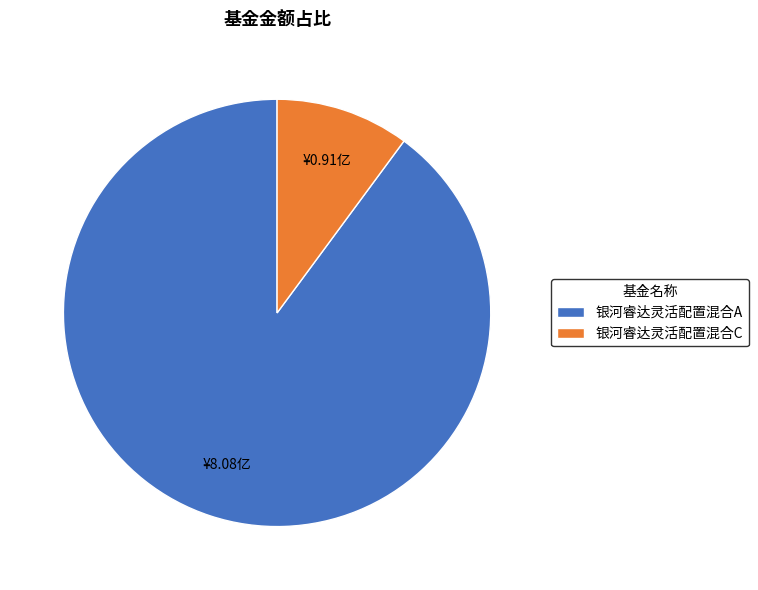

Which slice is the smallest?

银河睿达灵活配置混合C